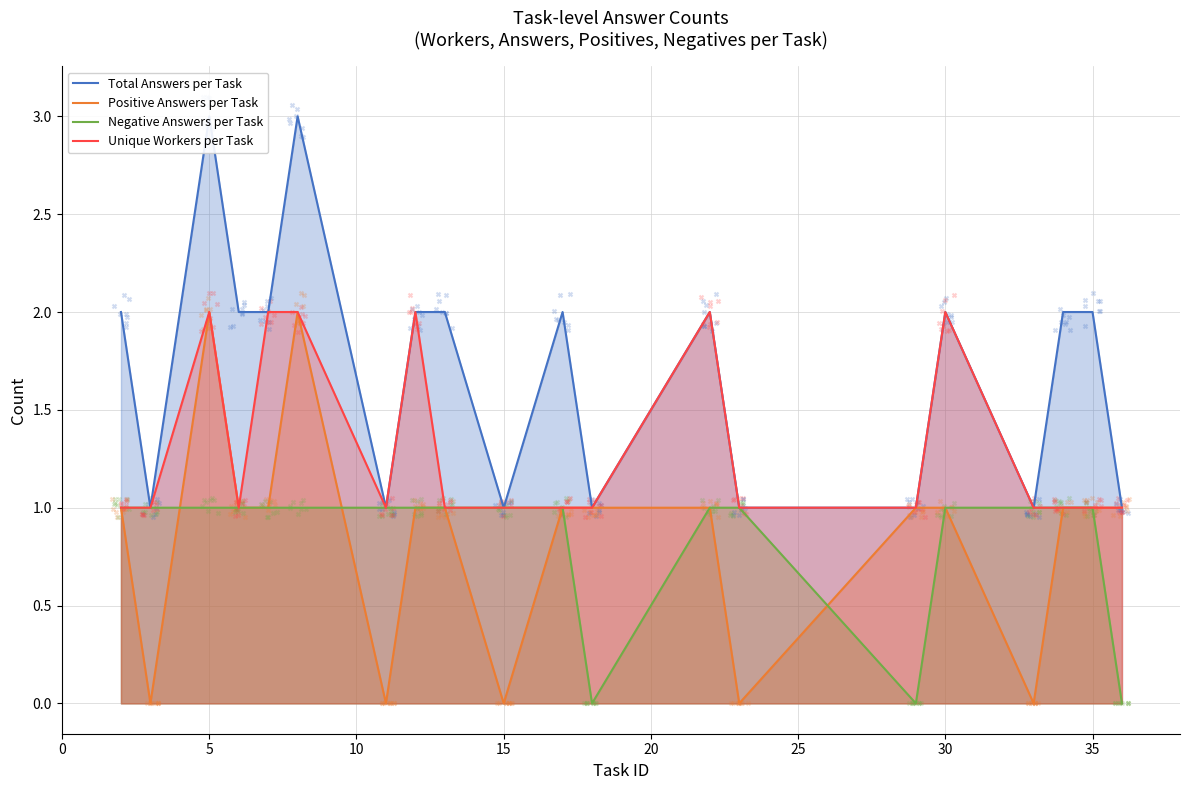

Which series has the largest Y range (max minus min)?

Total Answers per Task